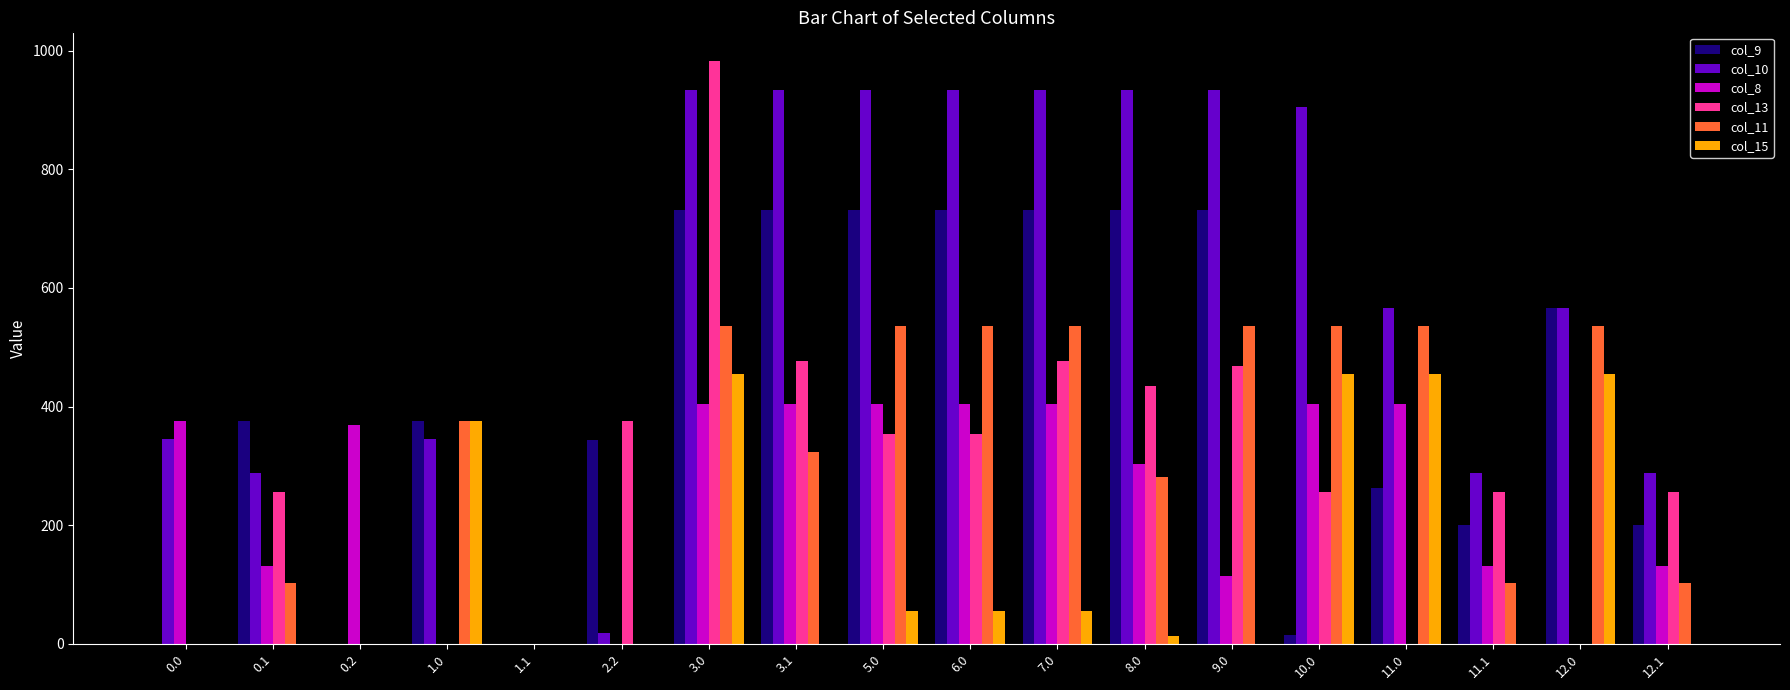

What are all the series names shown in the legend?

col_9, col_10, col_8, col_13, col_11, col_15